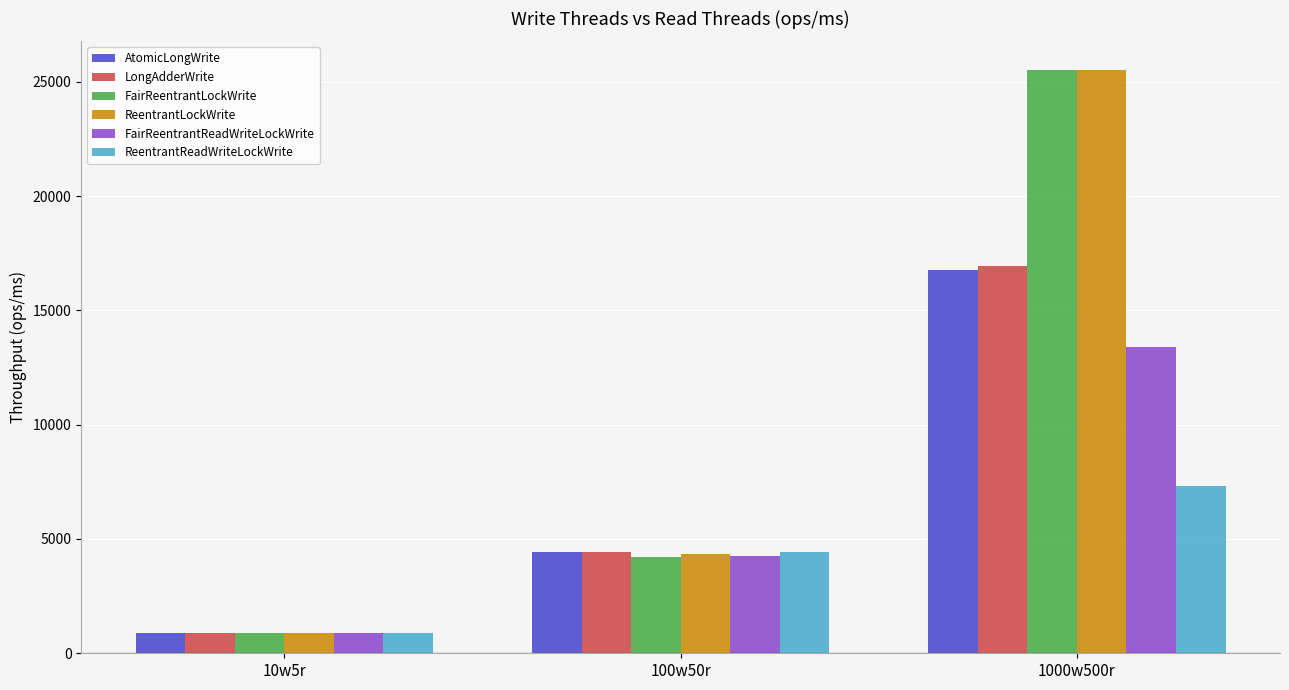

What is the label of the 1st bar from the right?

1000w500r